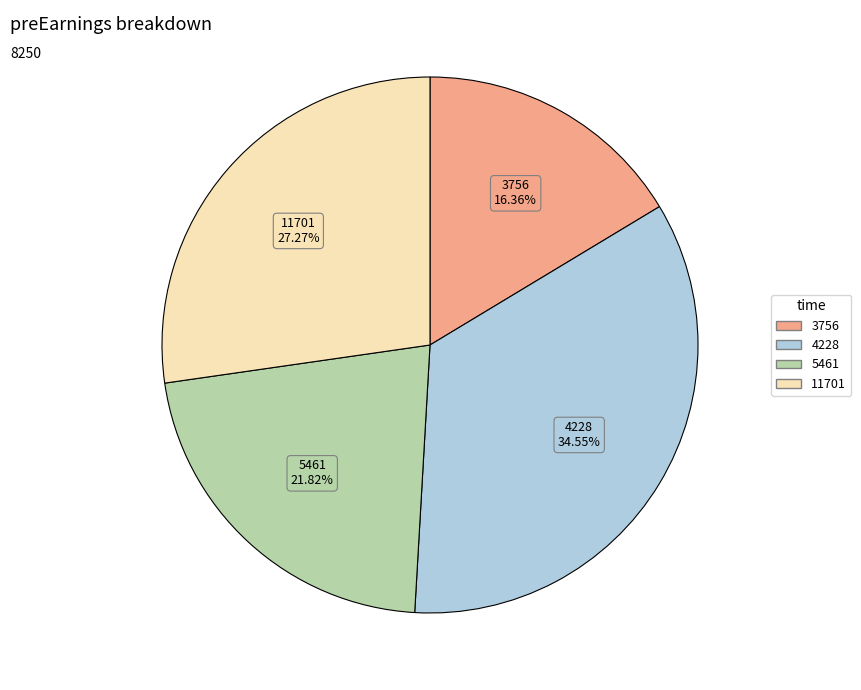

Between 11701 and 4228, which is larger?

4228